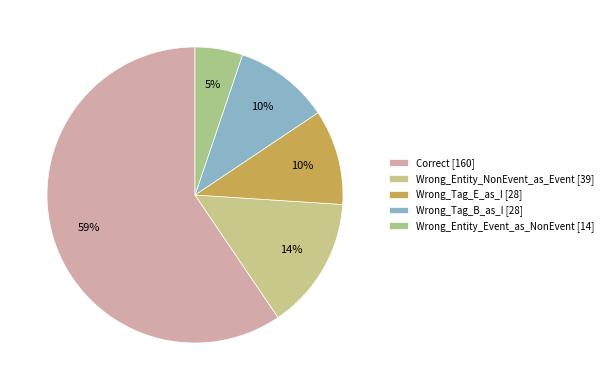

What is the change in value from Correct to Wrong_Entity_NonEvent_as_Event?

-121